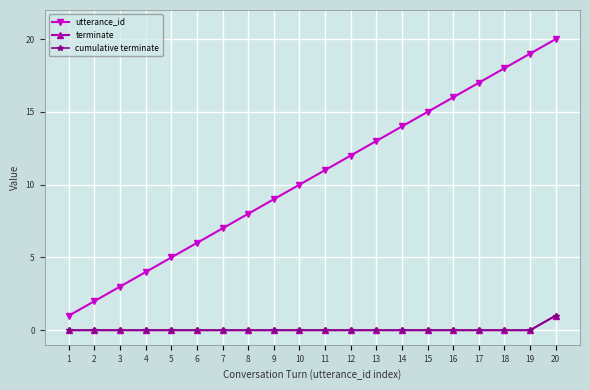

What is the value of the utterance_id point at the 19th from the left?

19